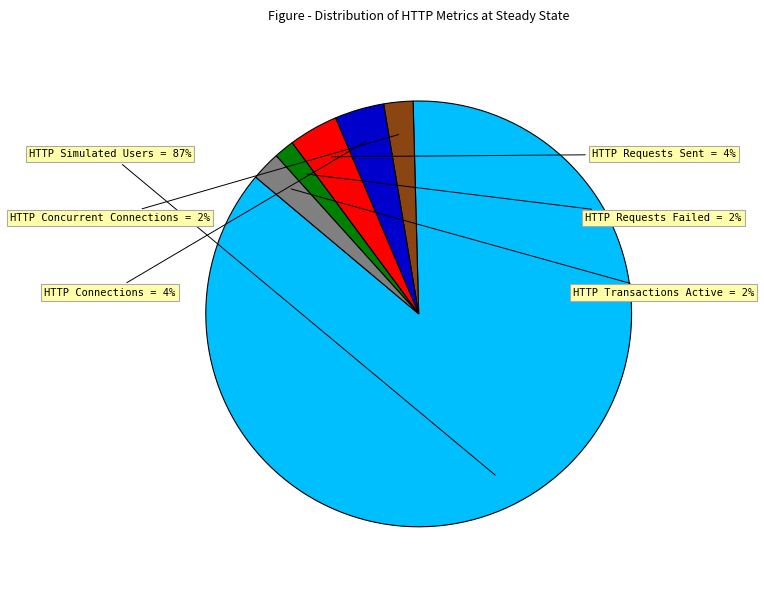

To the nearest percent, what is the average slice percentage?

17%